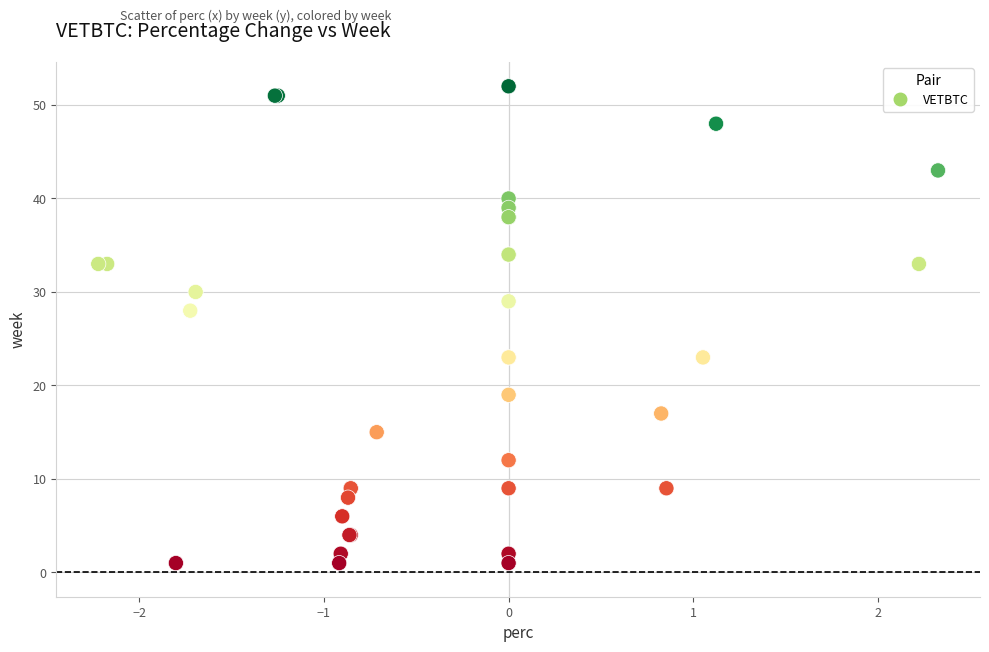

What Y value in the scatter plot is closest to 26?

28